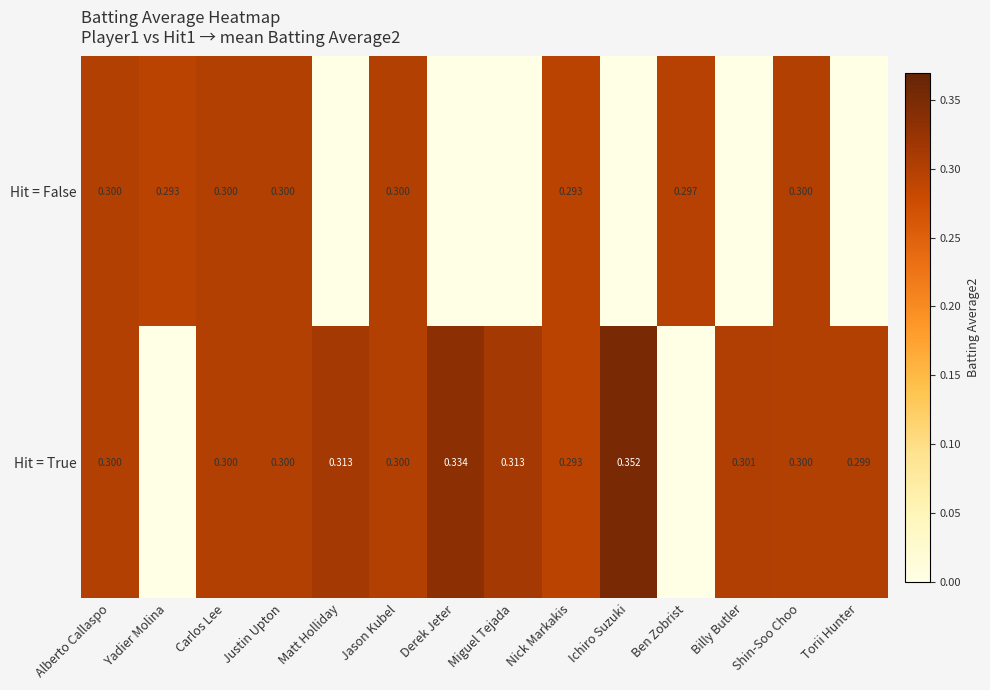

The Hit = False series shows 0.3 at Alberto Callaspo. True or false?

True